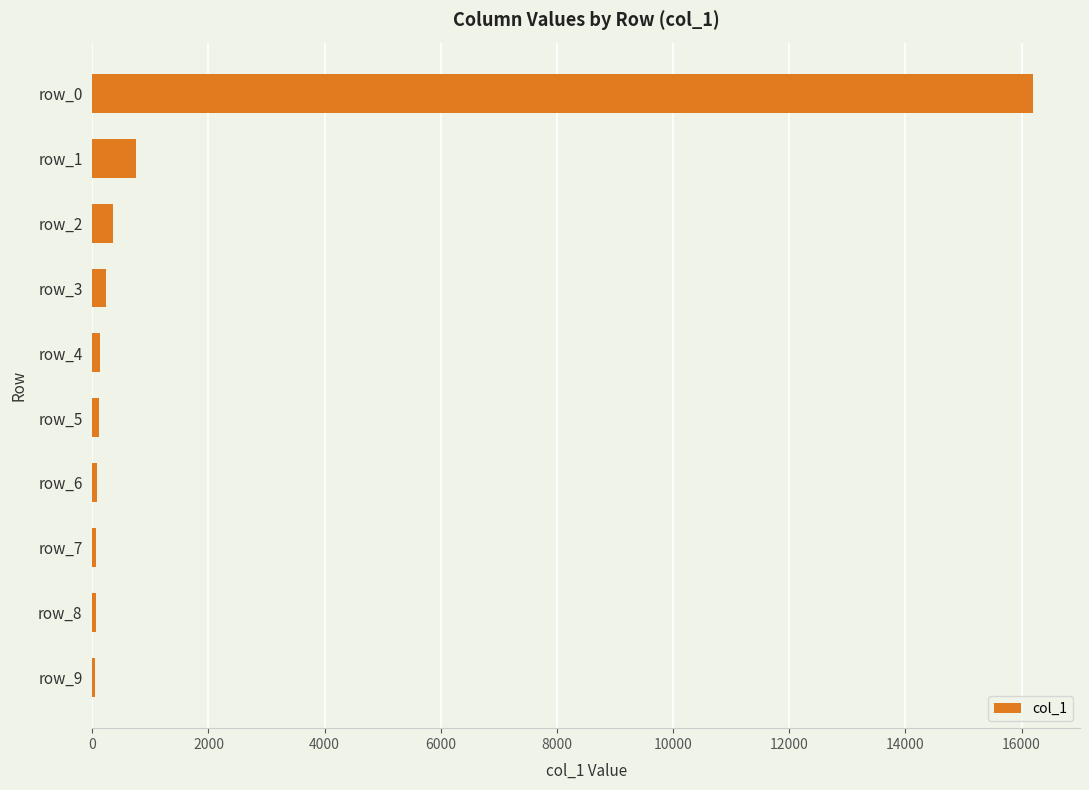

Where is the data nearest to the value 8124?

row_1